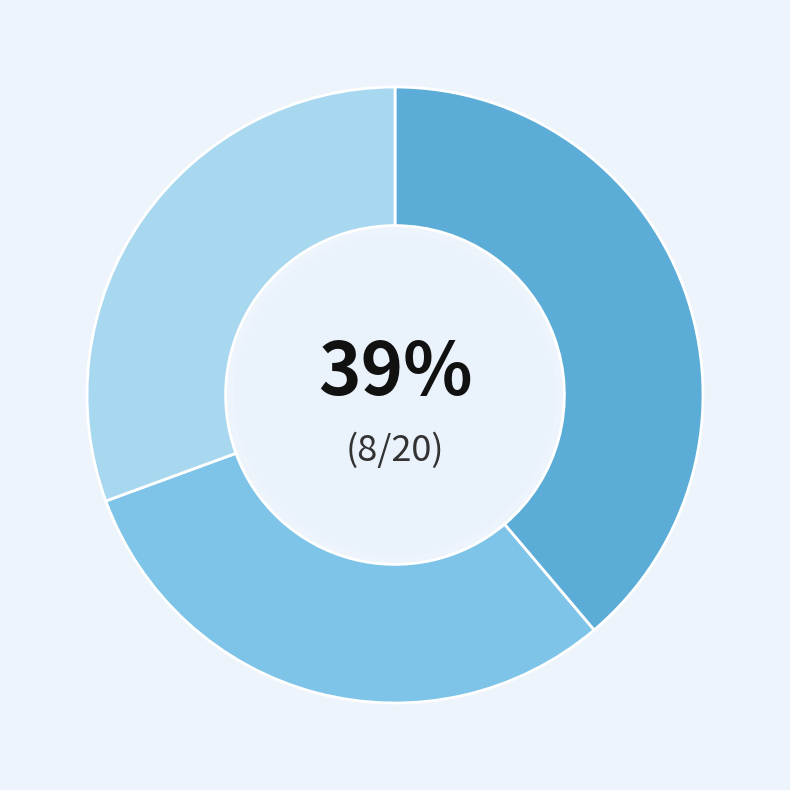

To the nearest percent, what is the average slice percentage?

33%